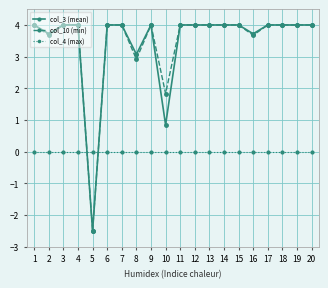

What are all the series names shown in the legend?

col_3 (mean), col_10 (min), col_4 (max)